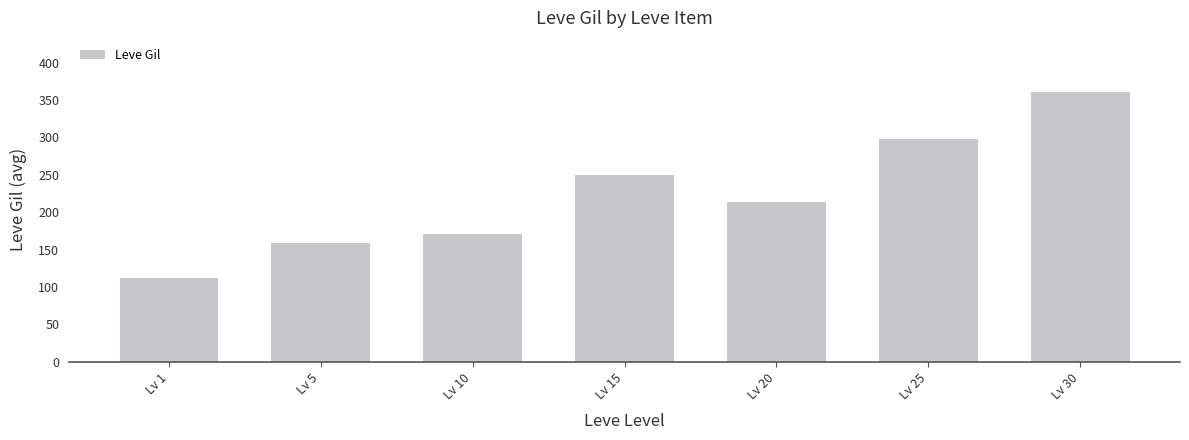

Between Lv 30 and Lv 25, which is larger?

Lv 30